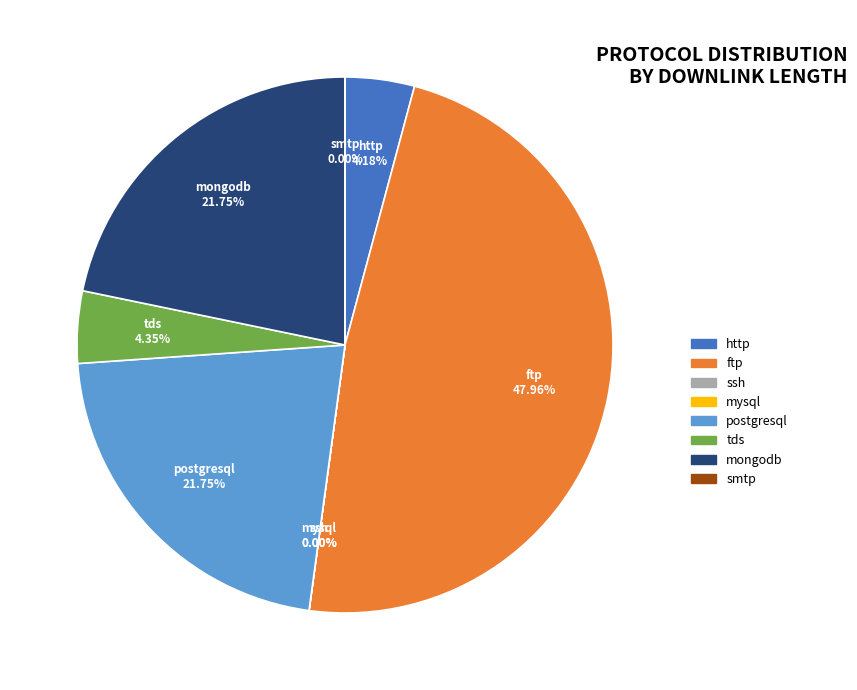

Is there any slice that represents more than half of the pie?

No